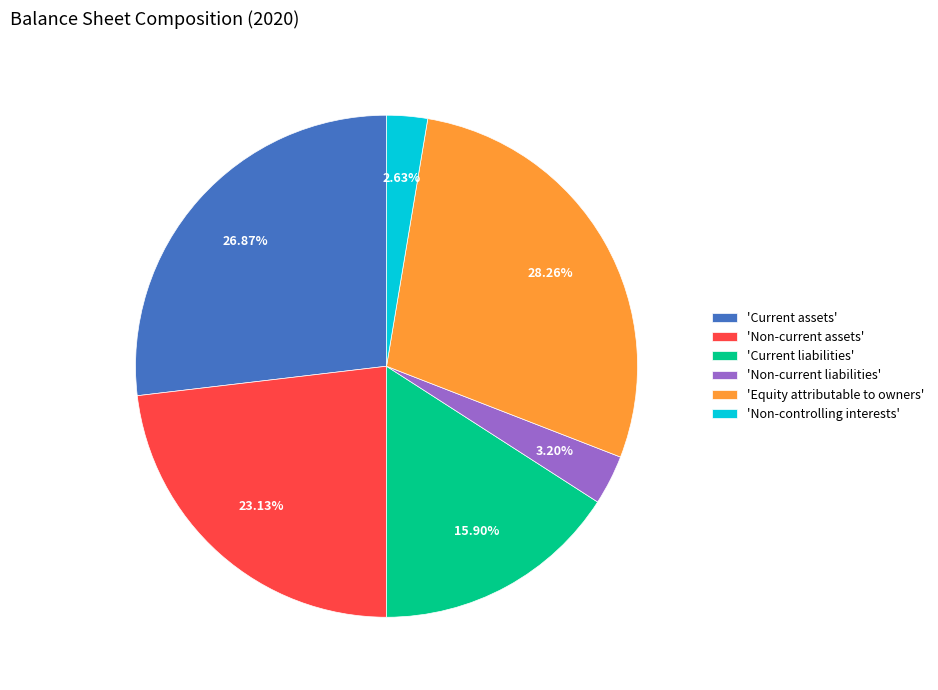

Combined, do 'Non-current assets' and 'Equity attributable to owners' account for over 50%?

Yes